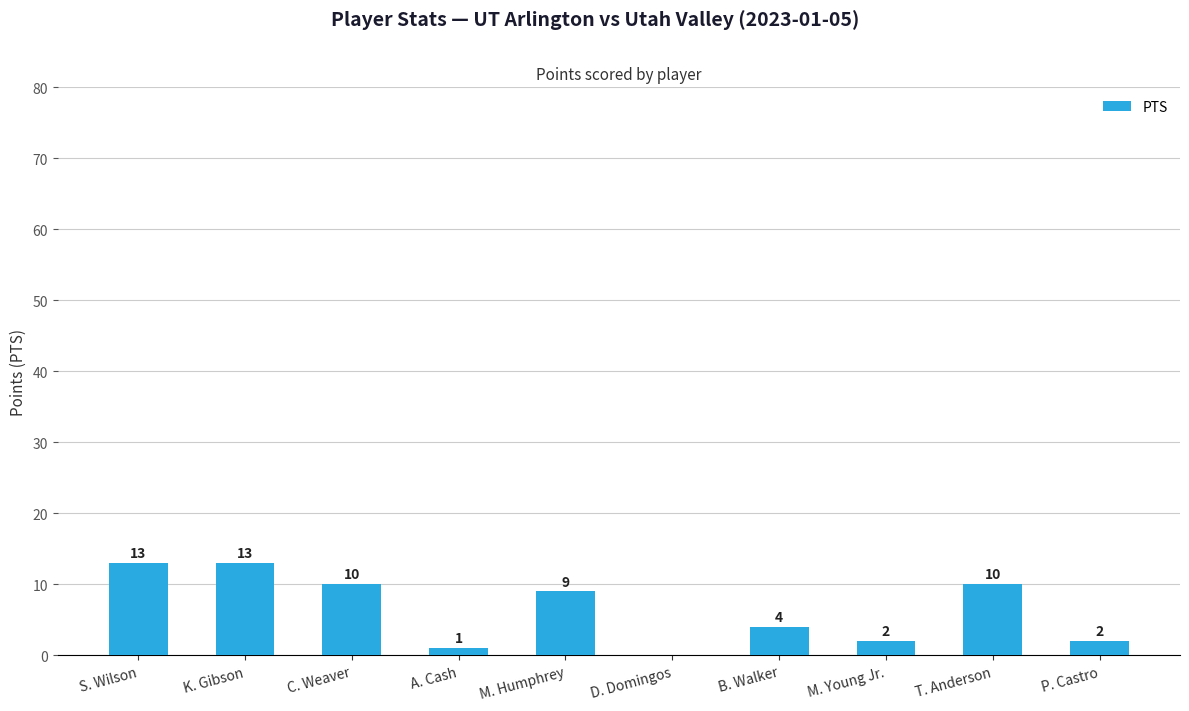

Are the bars horizontal?

No